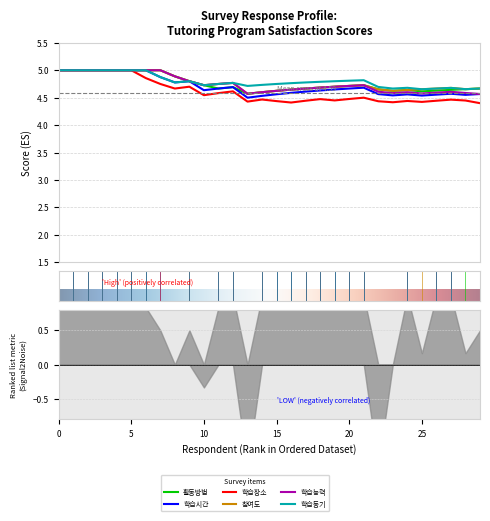

The value of 3. [학습환경] 튜터링 활동 장소는 적절하였다. at 19 is 7. True or false?

False